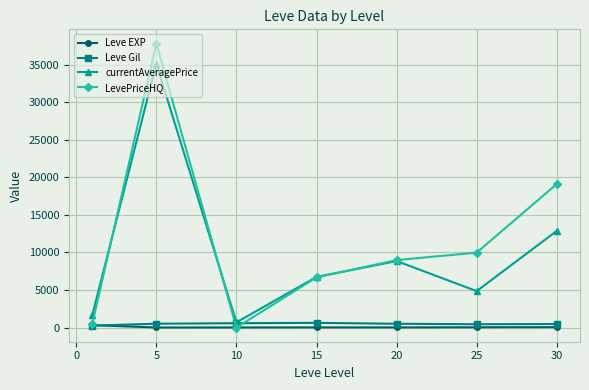

Which series has the largest total across all categories?

LevePriceHQ